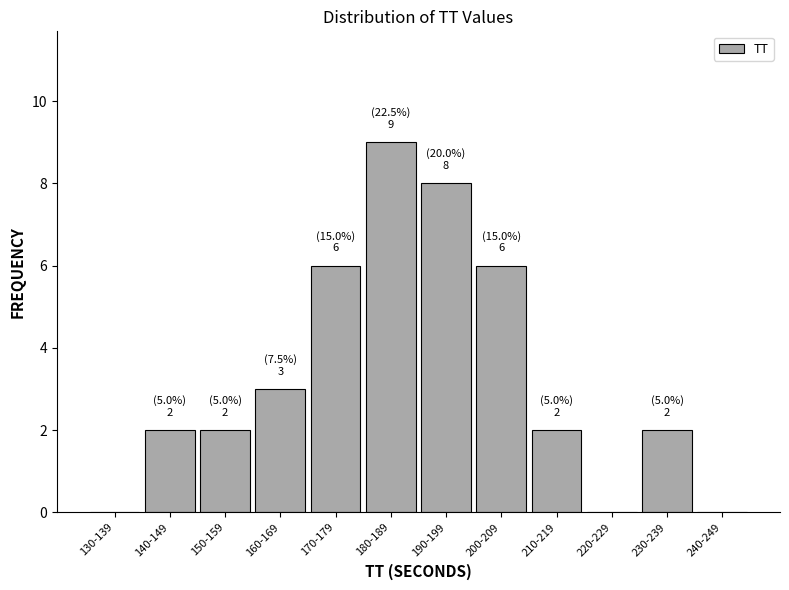

Reading left to right, what are all the values shown in this chart?

130-139=0	140-149=2	150-159=2	160-169=3	170-179=6	180-189=9	190-199=8	200-209=6	210-219=2	220-229=0	230-239=2	240-249=0